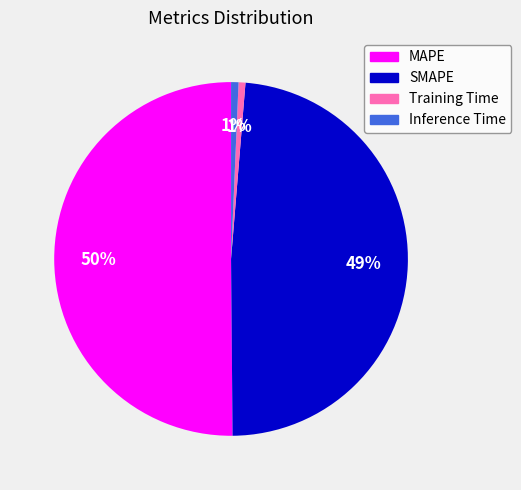

What percentage is the Training Time slice, to the nearest percent?

1%